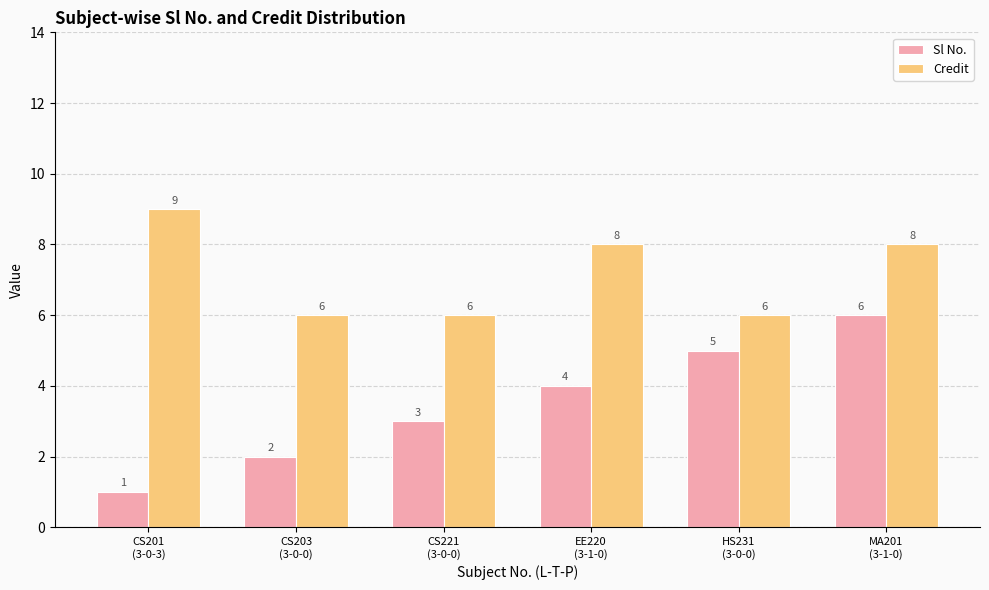

True or false: Credit has a value of 2 at CS201
(3-0-3).

False